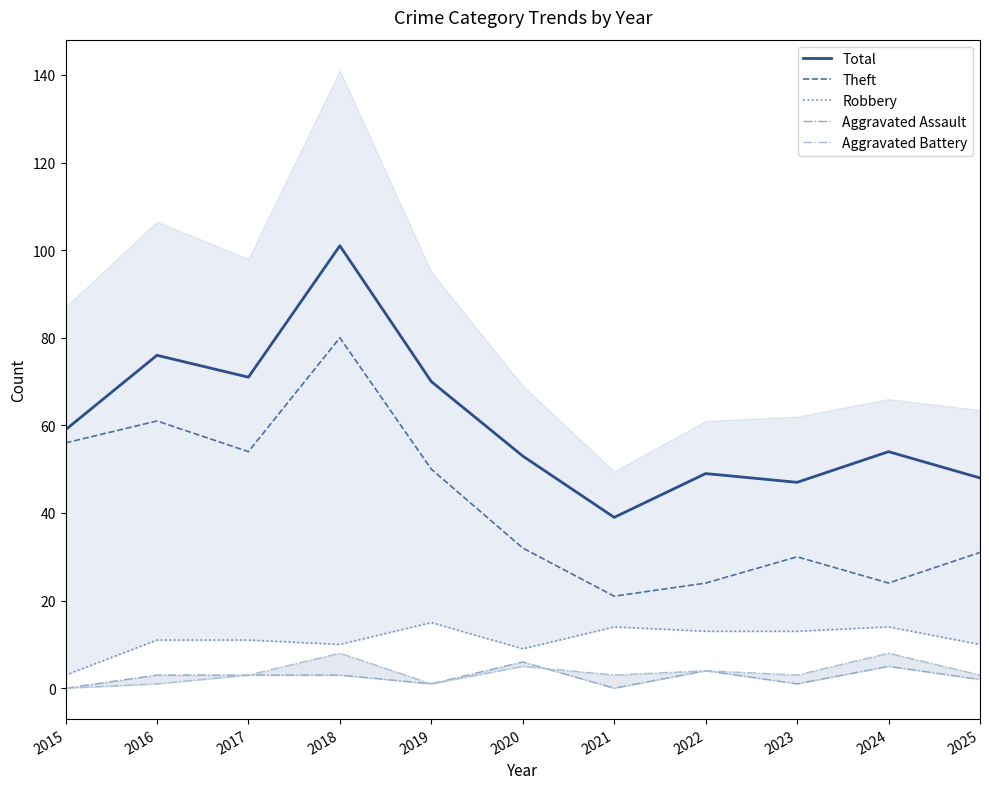

Which series has the largest total across all categories?

Total